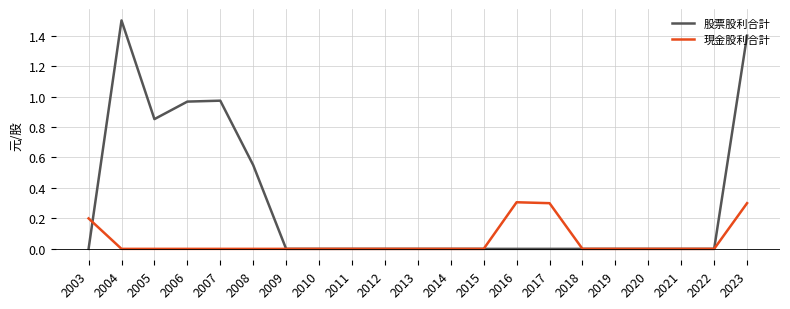

At which category is the sum across all series the highest?

2023